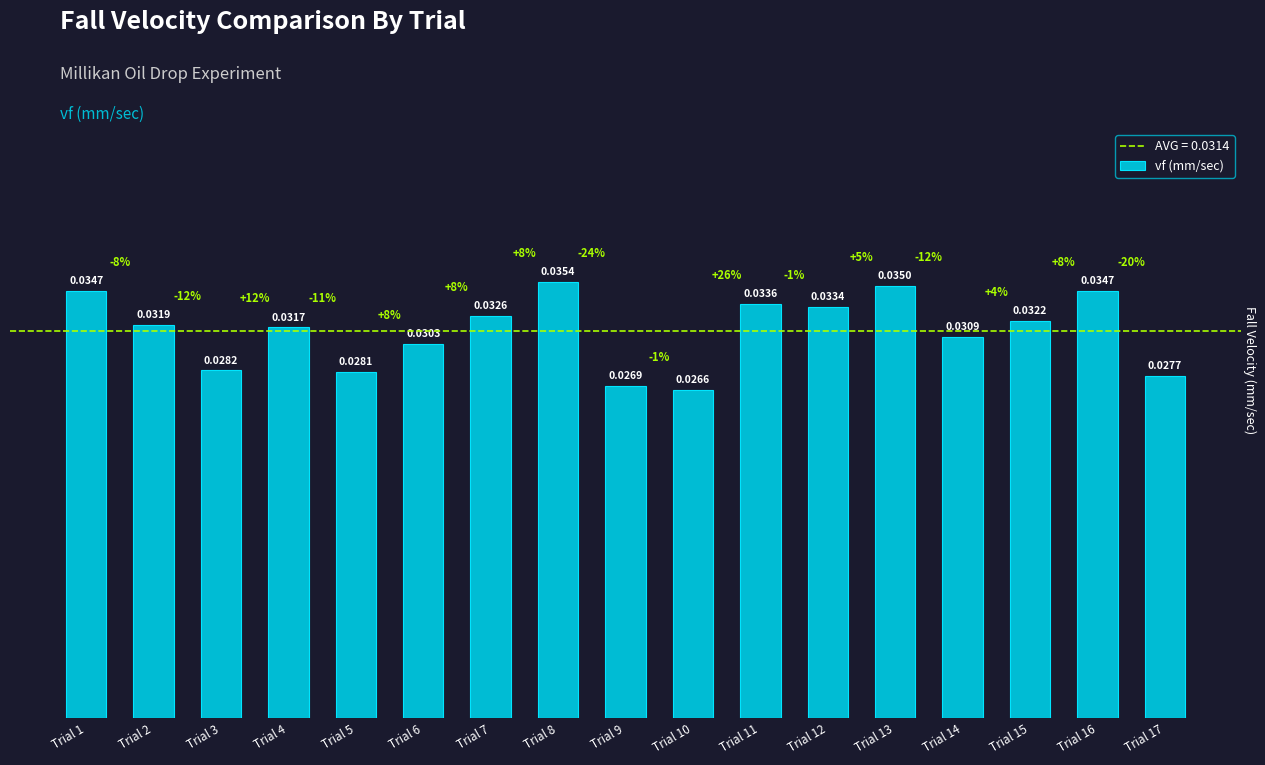

Count the number of categories in the chart.

17